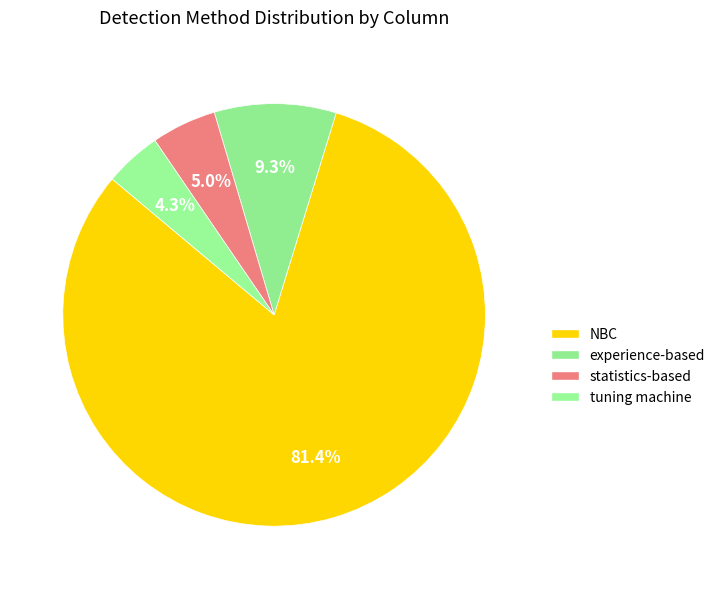

How many slices are in this pie chart?

4